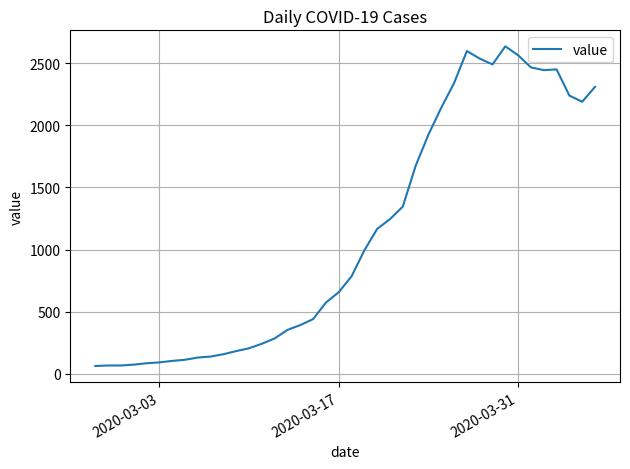

What is the sum of all values?

44951